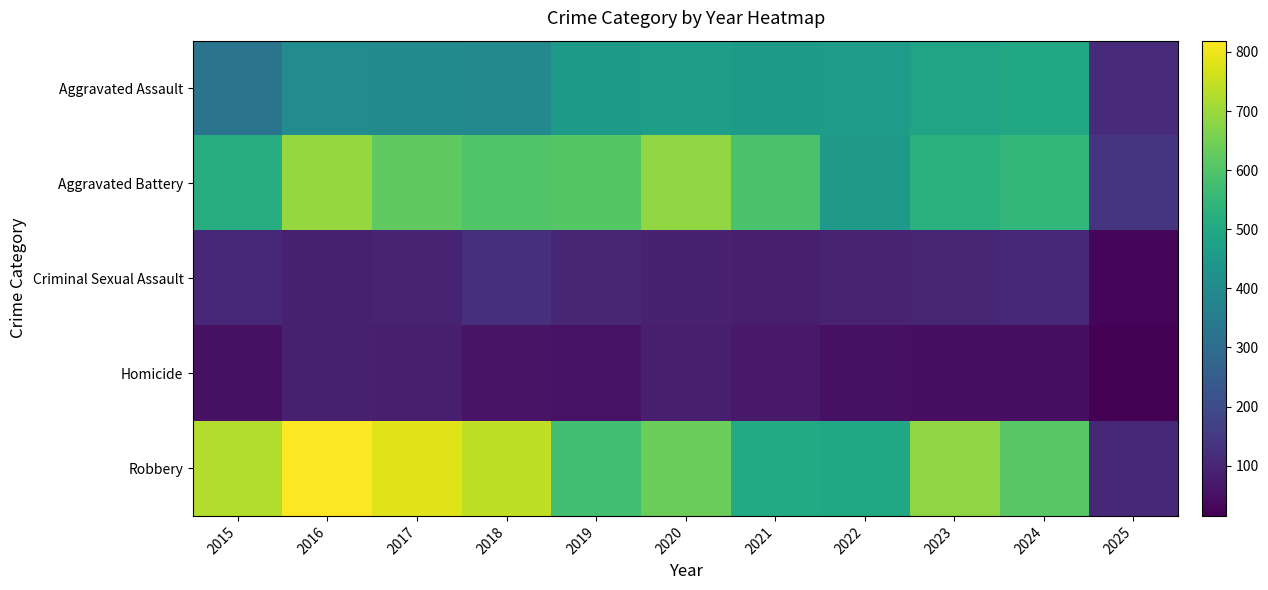

Rank the series by their maximum value, from lowest to highest.

Homicide, Criminal Sexual Assault, Aggravated Assault, Aggravated Battery, Robbery